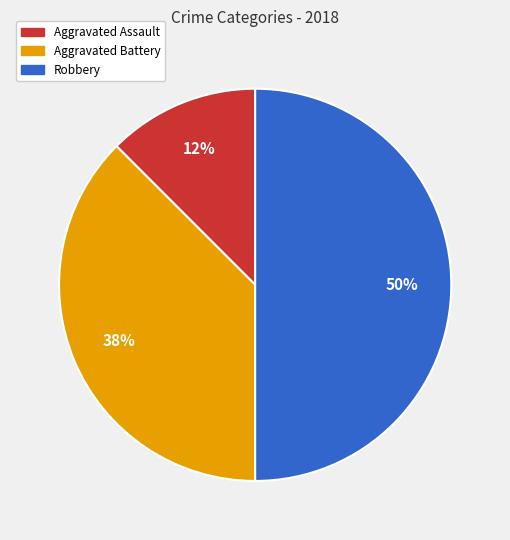

How many slices are in this pie chart?

3